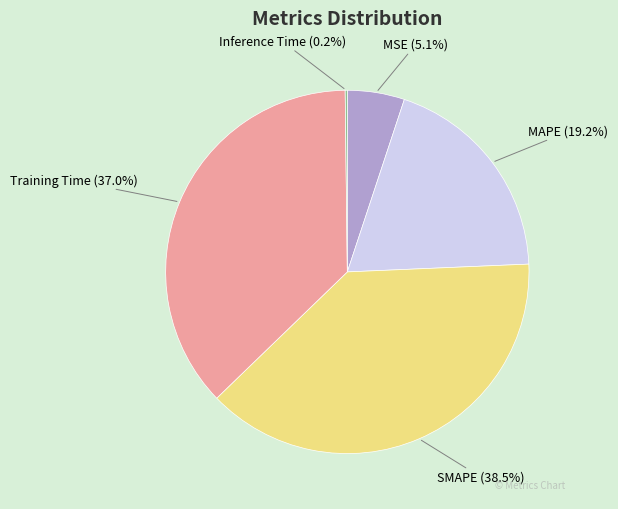

Is MSE the majority of the pie?

No